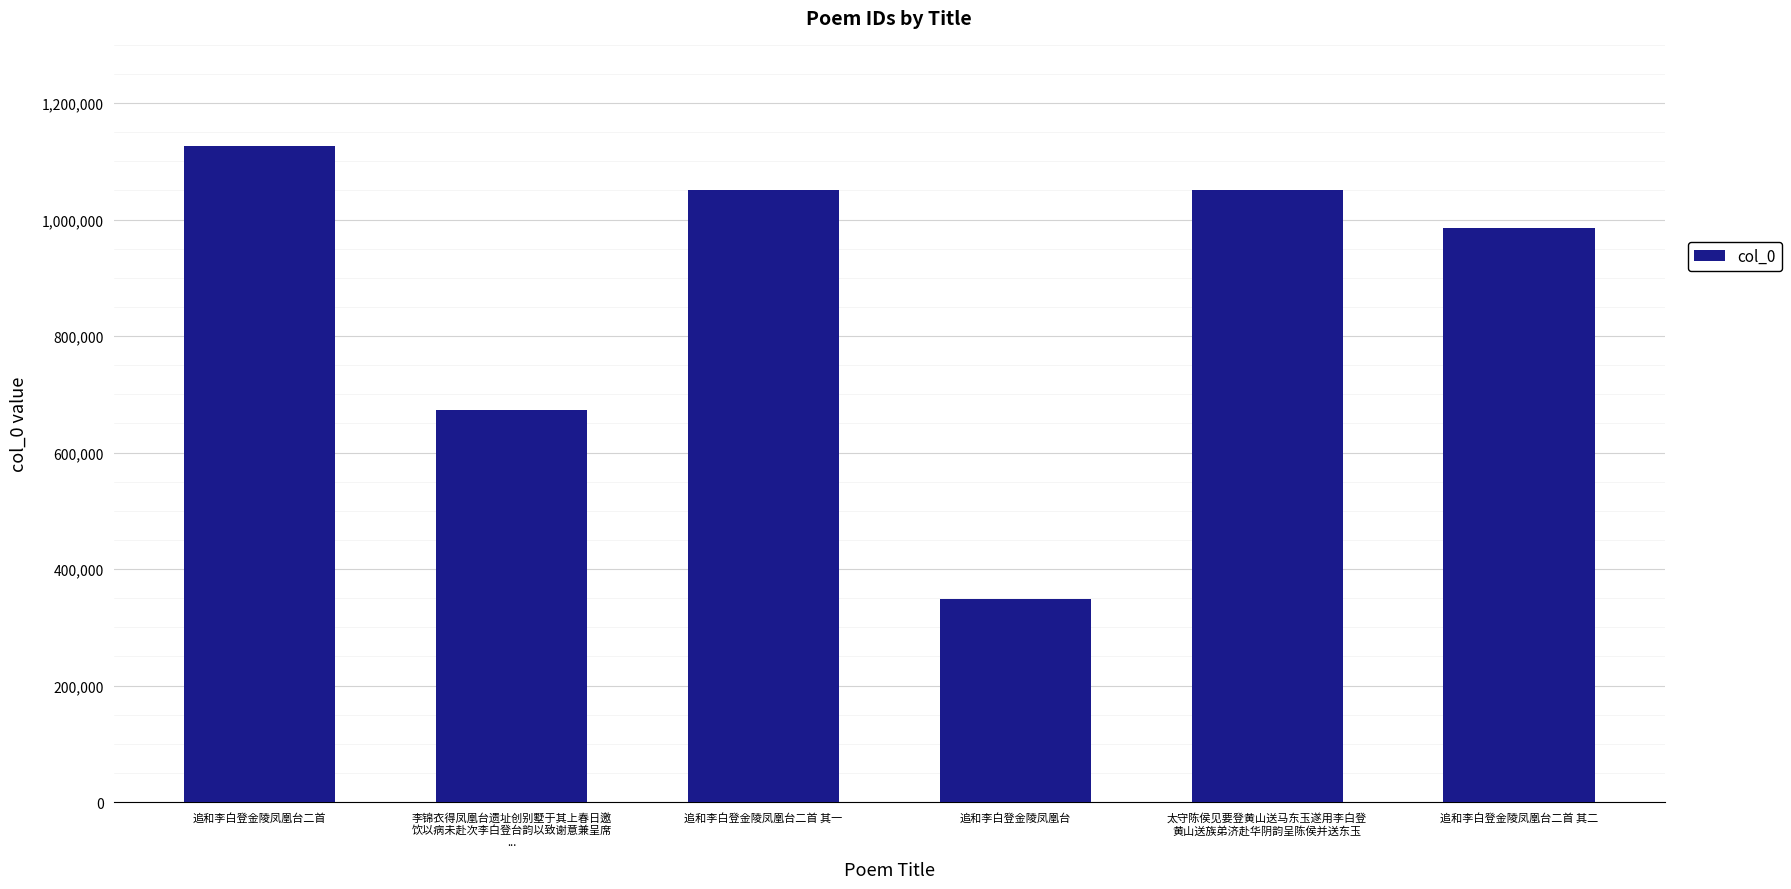

Approximately how many times larger is the value at 追和李白登金陵凤凰台 compared to 追和李白登金陵凤凰台二首 其一?

0.3